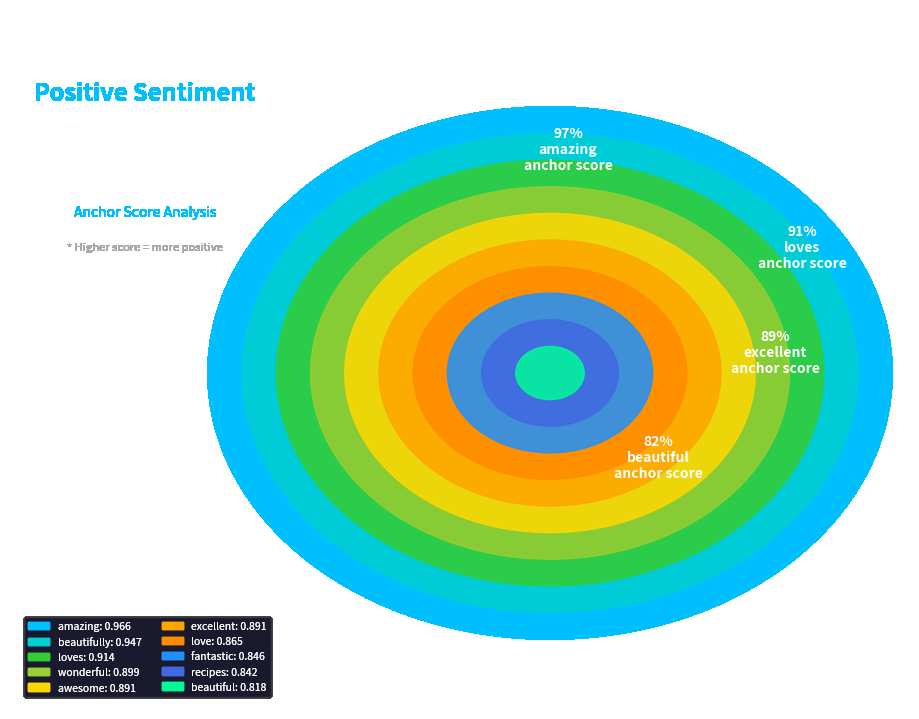

Rank the categories by value from lowest to highest.

beautiful, recipes, fantastic, love, excellent, awesome, wonderful, loves, beautifully, amazing